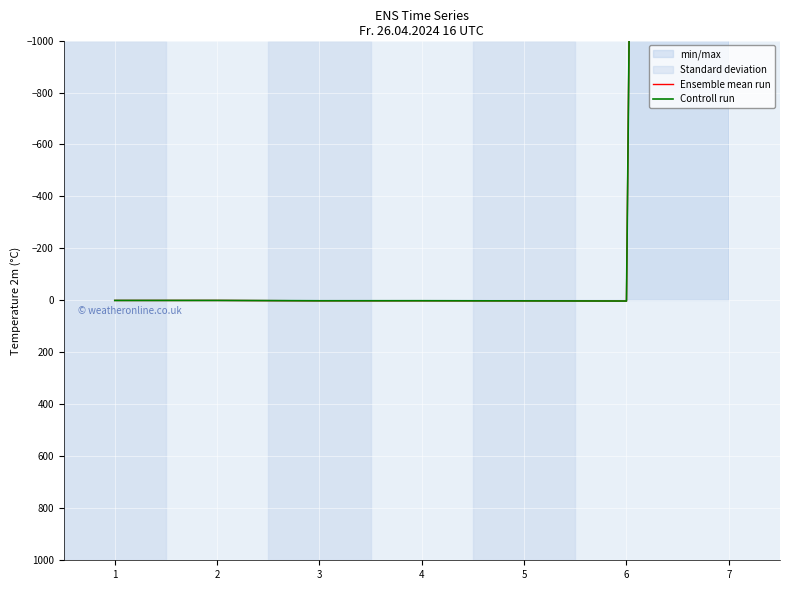

What is the maximum value shown in the chart?

2.4